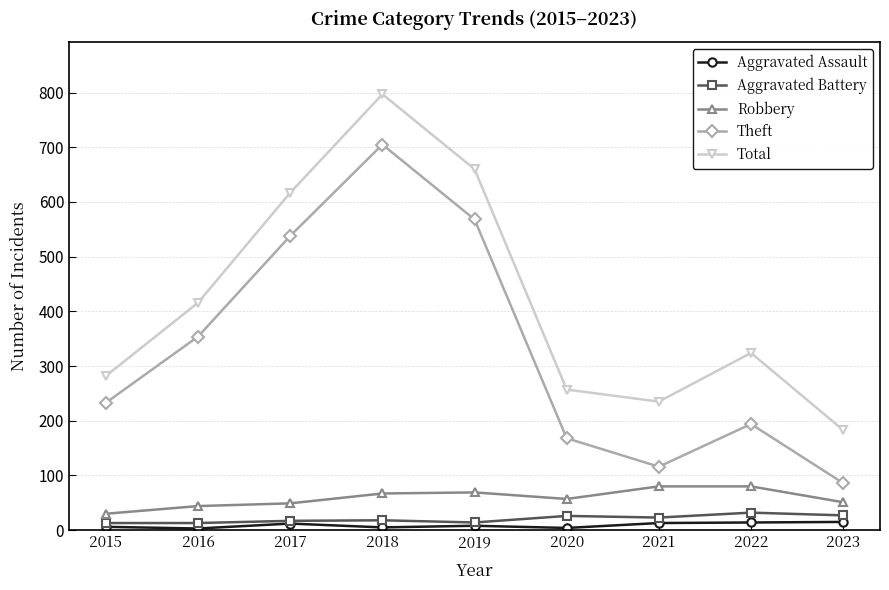

Rank the categories by Total value from lowest to highest.

2023, 2021, 2020, 2015, 2022, 2016, 2017, 2019, 2018